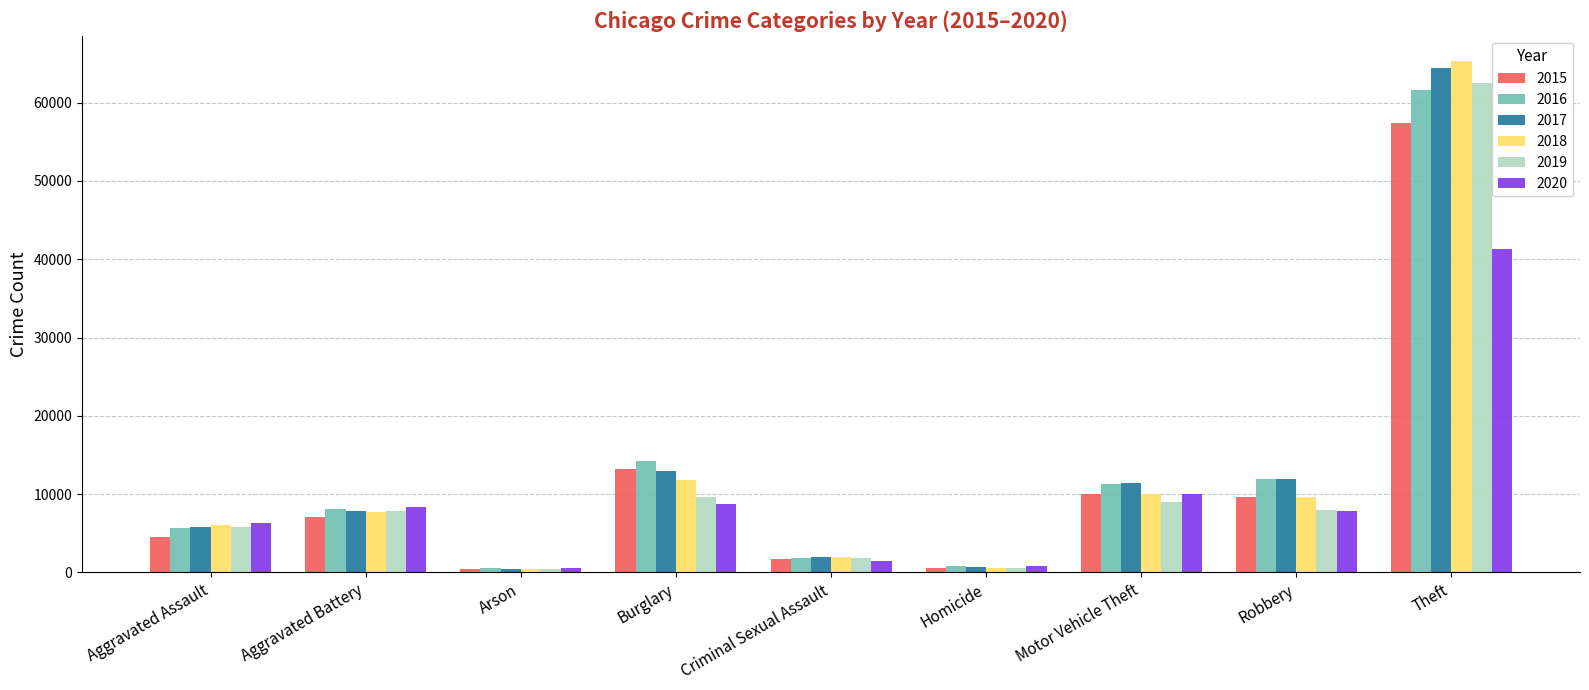

Count the number of data series in this chart.

6